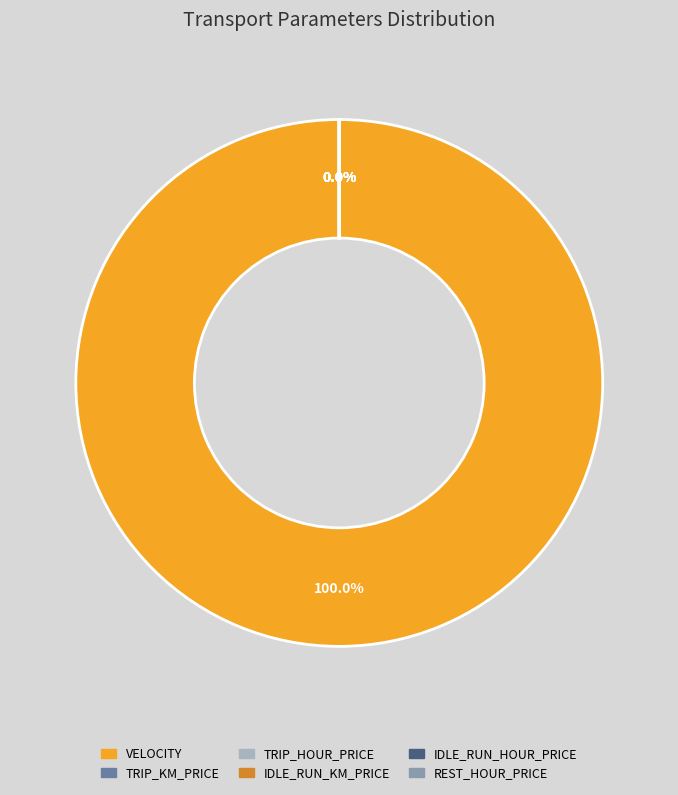

Is VELOCITY the majority of the pie?

Yes